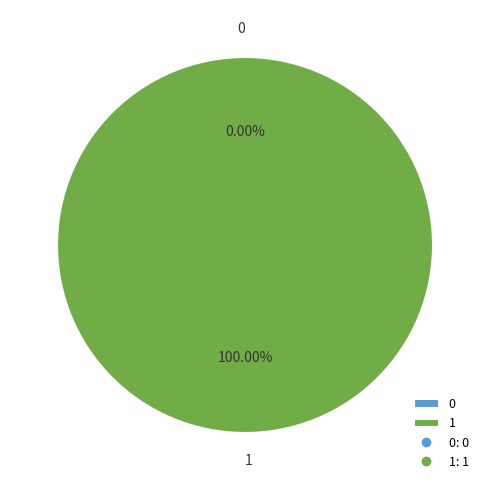

To the nearest percent, what is the difference between the 1 and 0 slice percentages?

100%